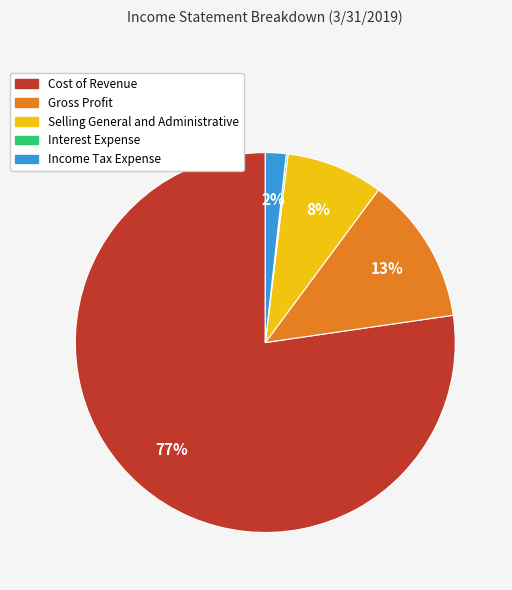

Which category has the biggest portion of the pie?

Cost of Revenue